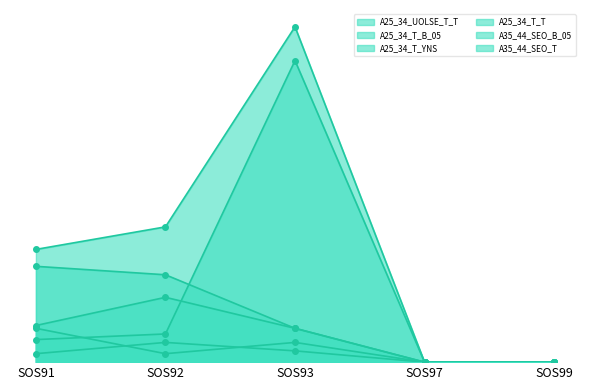

How many data points in A25_34_UOLSE_T_T are above 12?

2